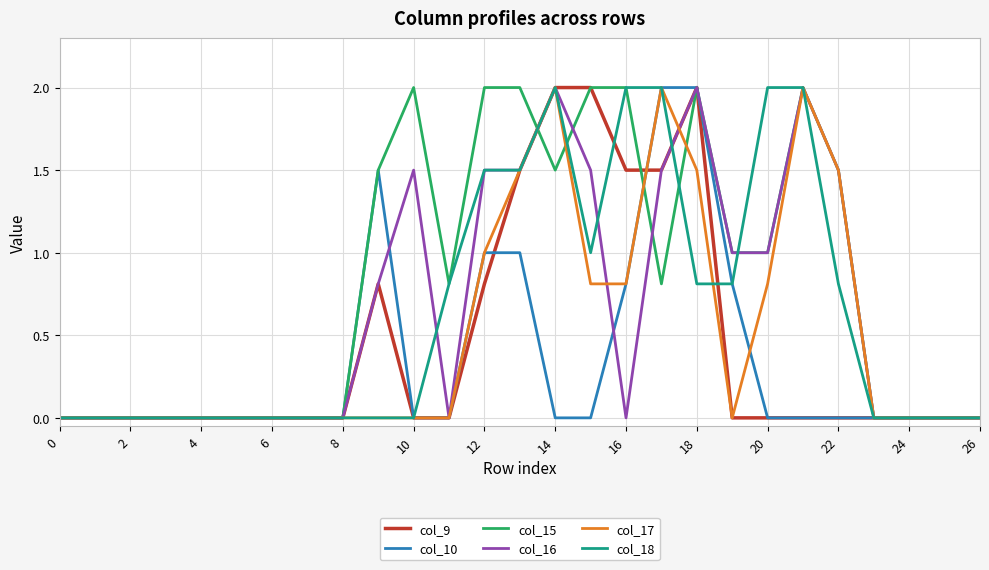

What is the highest value of the col_18 series?

2.0